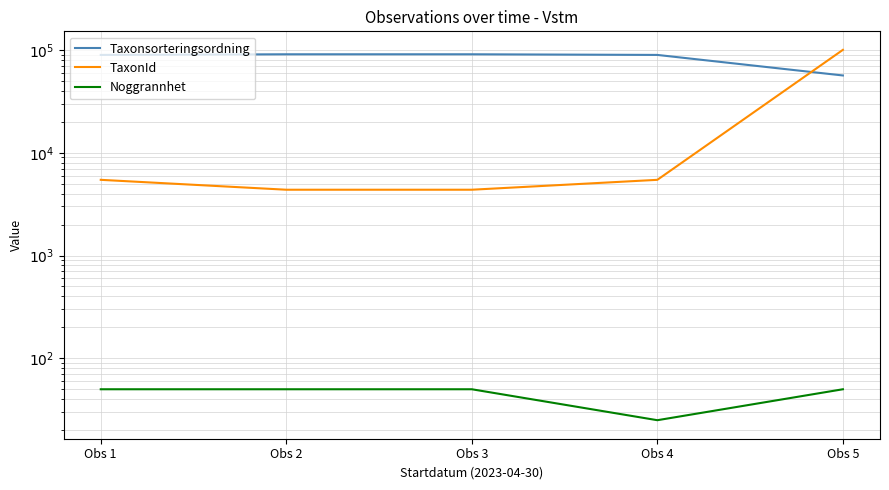

Read the TaxonId value at Obs 1, to the nearest 50.

5450